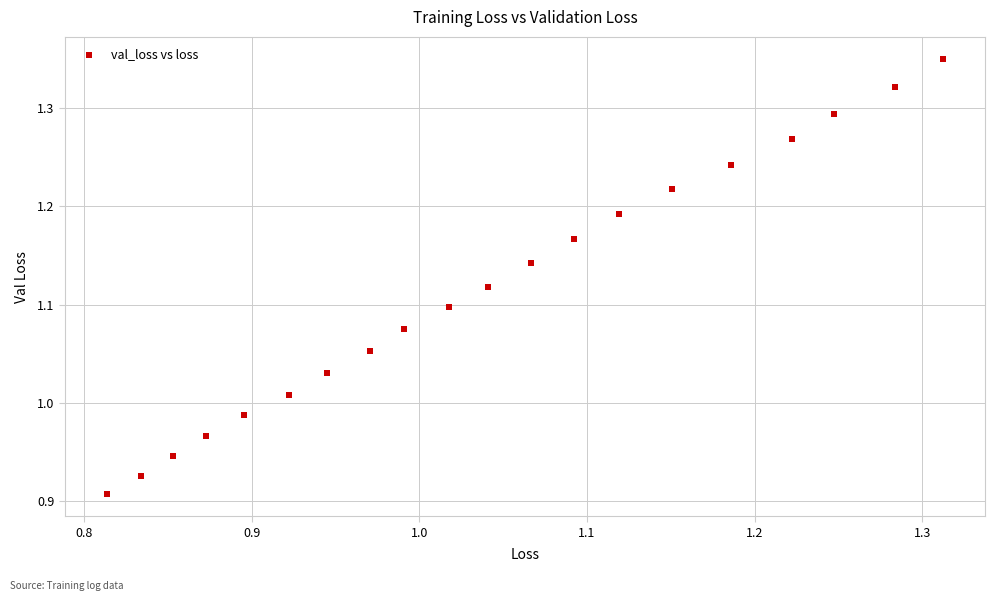

What is the range of X values (max minus min)?

0.5